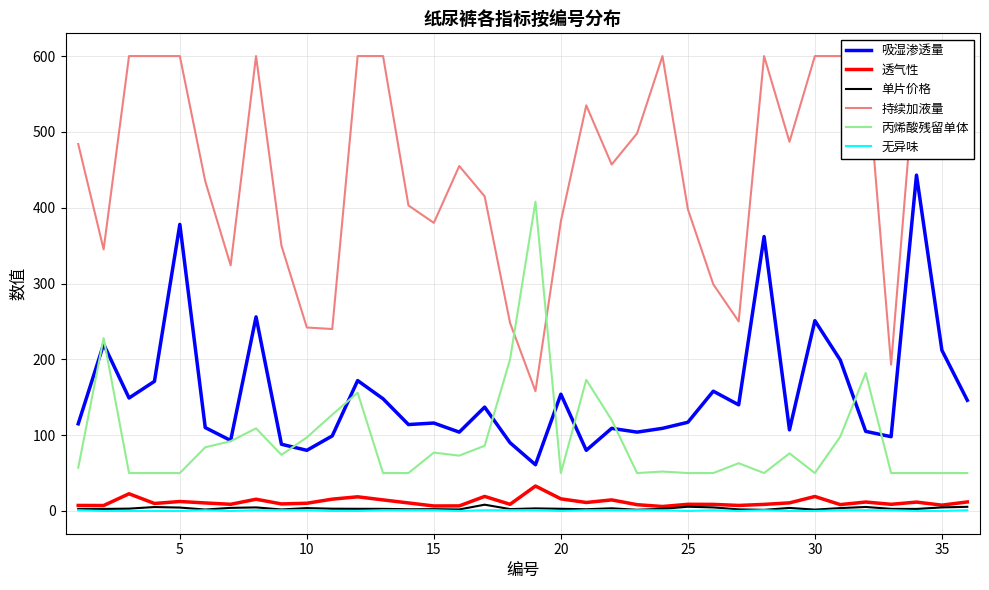

What are all the series names shown in the legend?

吸湿渗透量, 透气性, 单片价格, 持续加液量, 丙烯酸残留单体, 无异味